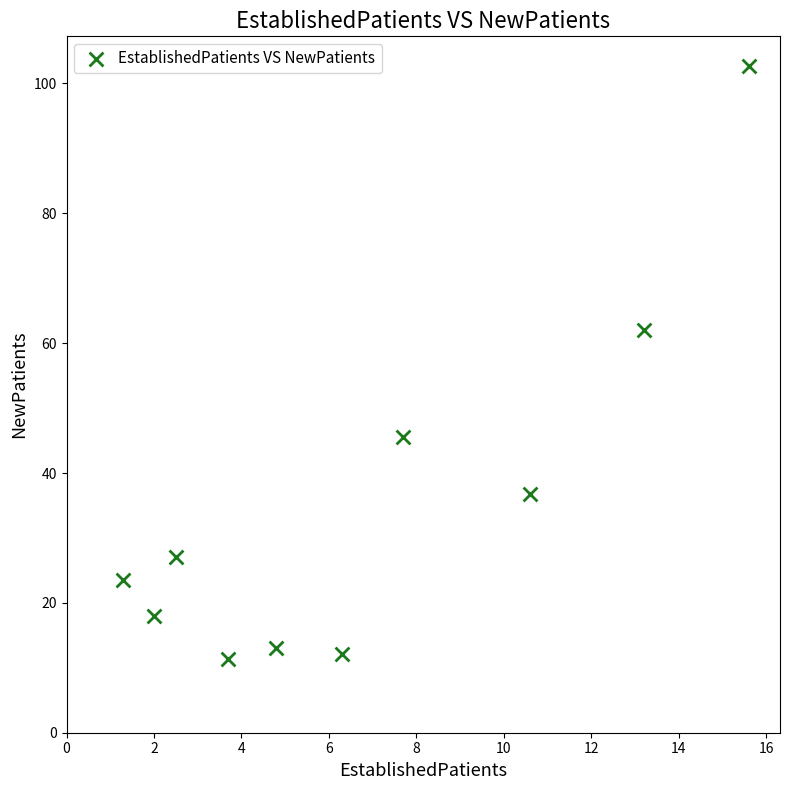

What Y value in the scatter plot is closest to 57?

62.1